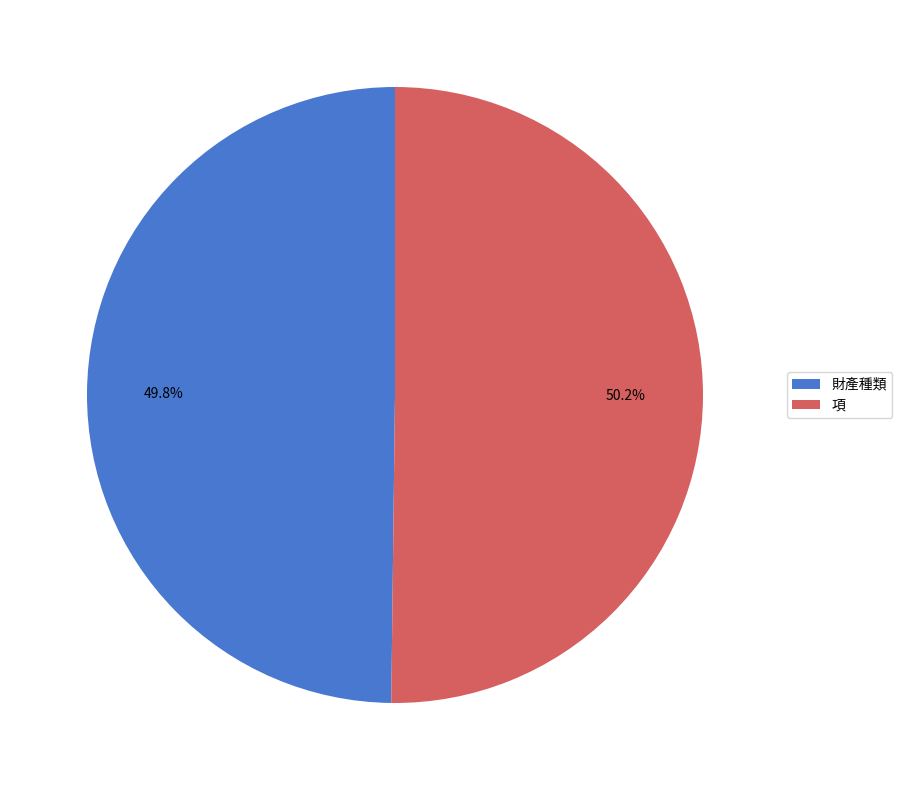

How much of the chart is everything except 項?

49.8%